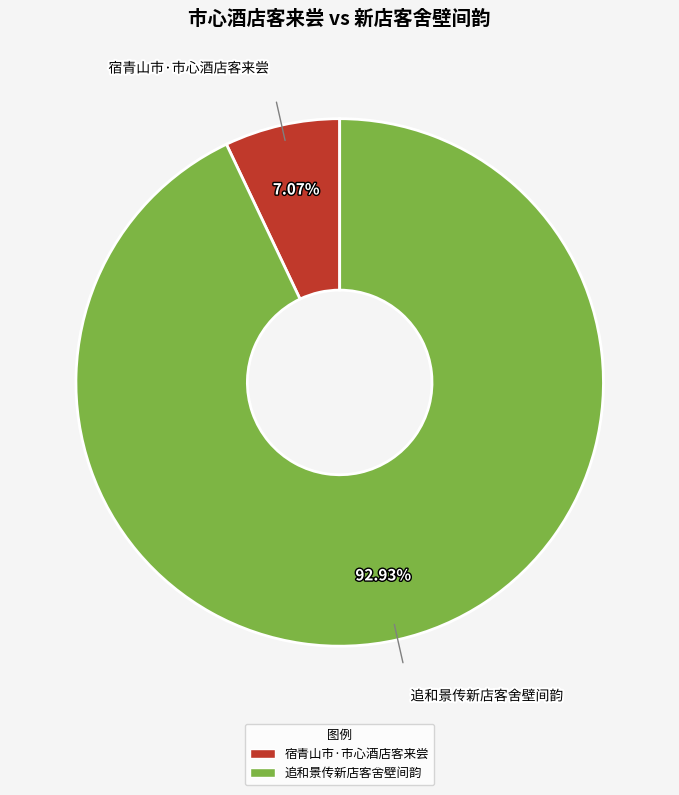

What is the largest slice in the pie chart?

追和景传新店客舍壁间韵